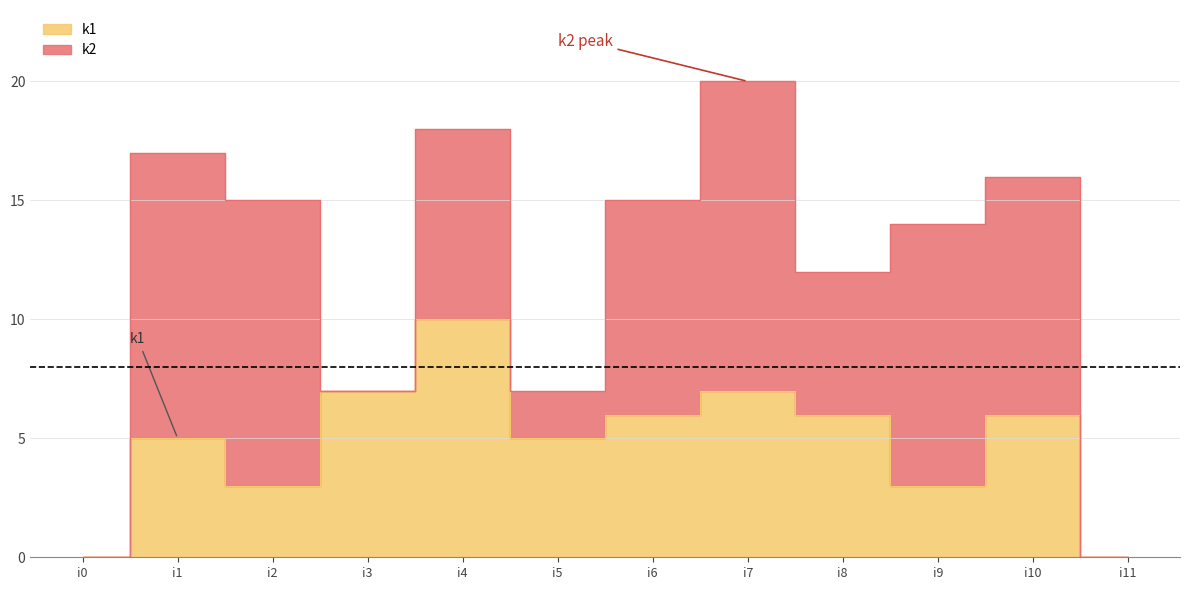

Is the value of k1 at i9 greater than the value of k2 at i4?

No